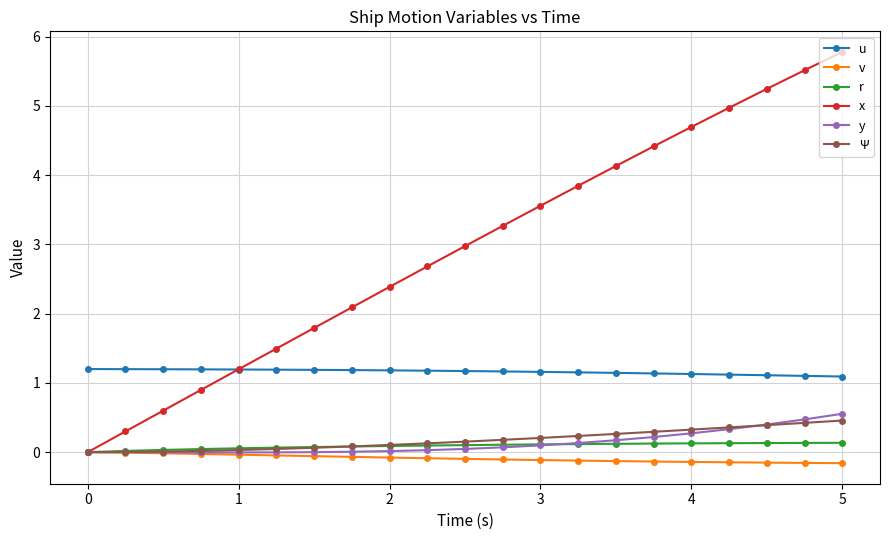

True or false: v and u intersect in this chart.

False